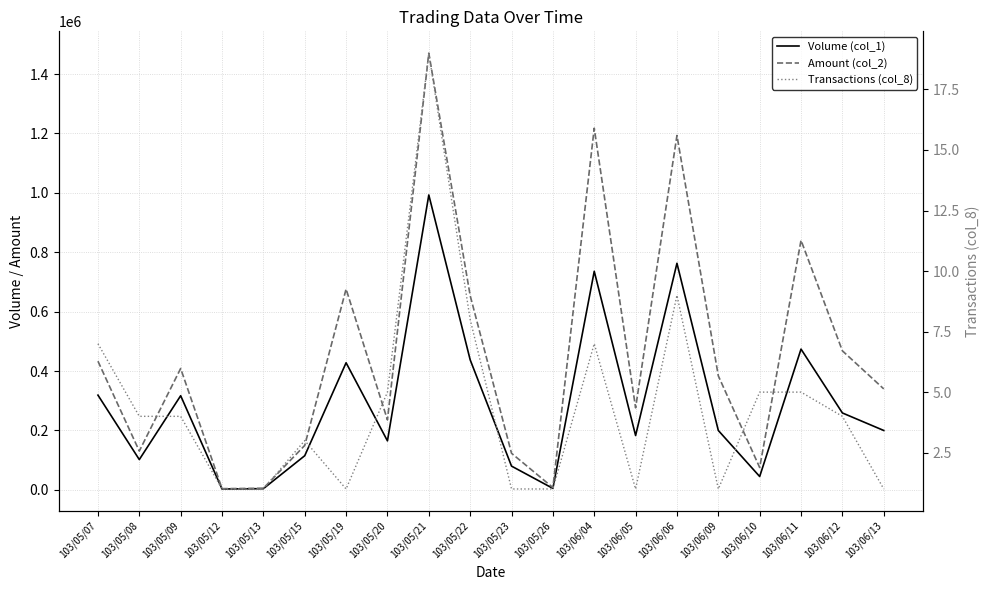

Between 103/06/05 and 103/06/13, which is larger?

103/06/13